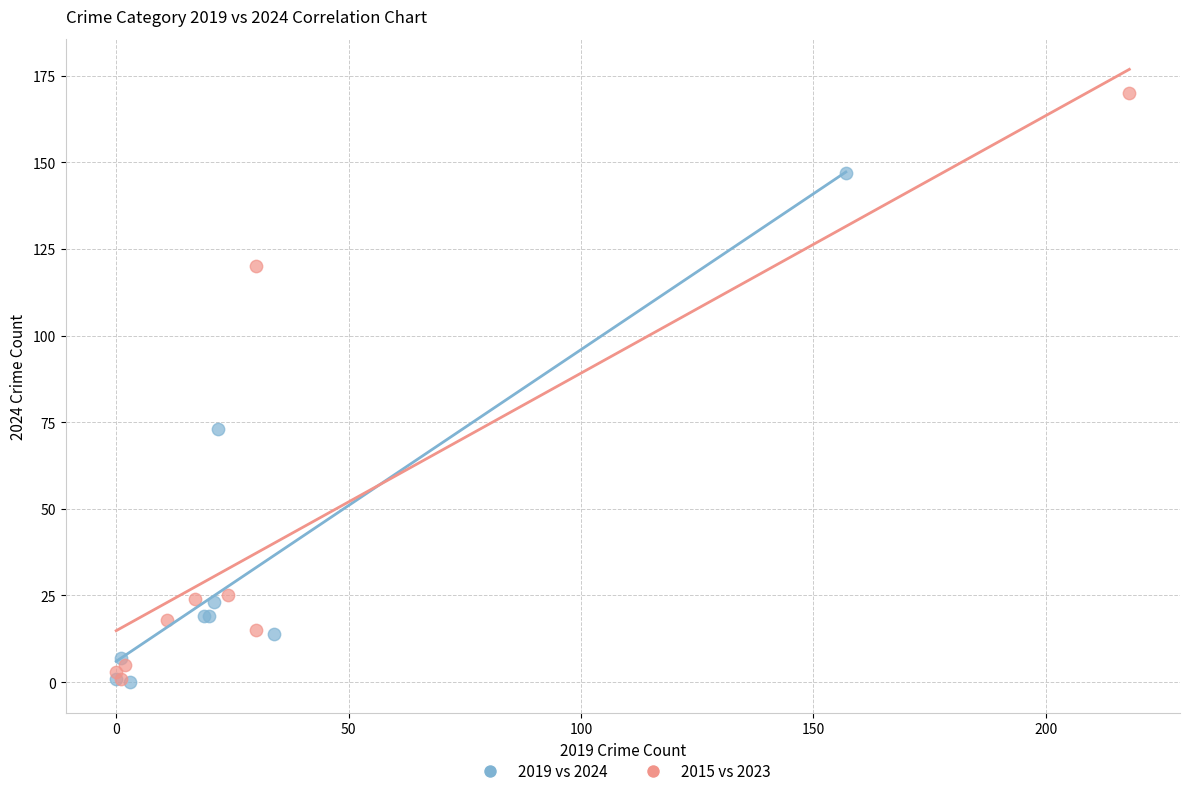

Which series has the largest Y range (max minus min)?

2015 vs 2023